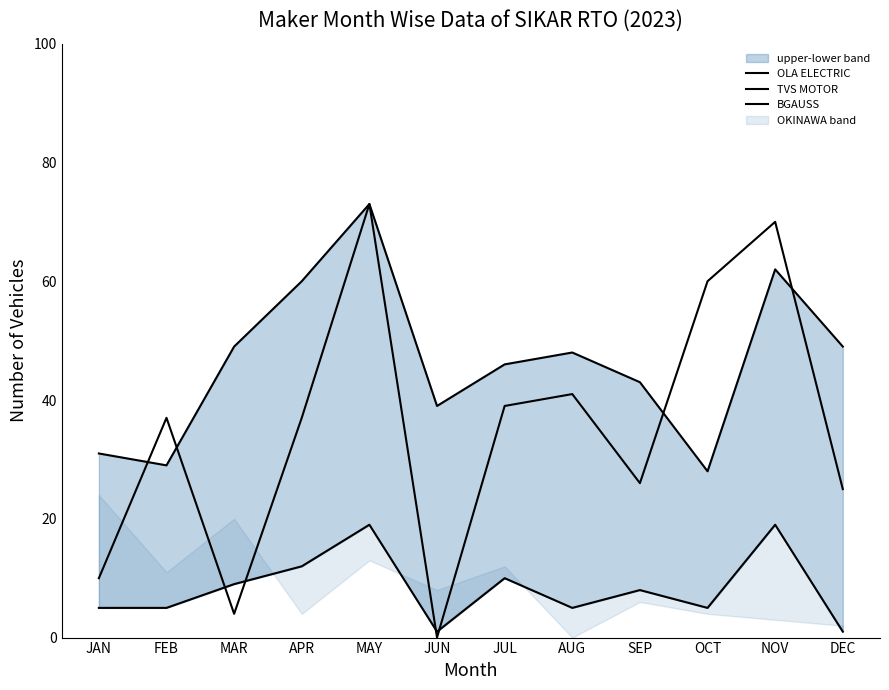

What is the greatest value displayed?

73